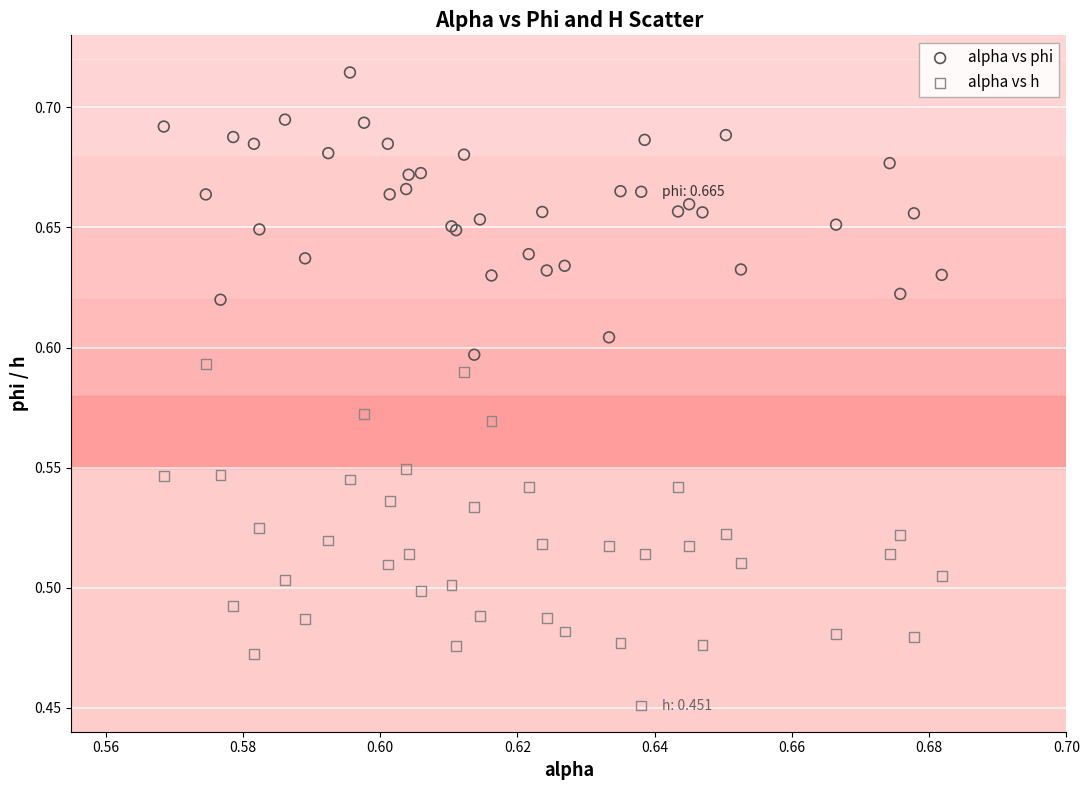

What are all the series names shown in the legend?

alpha vs phi, alpha vs h